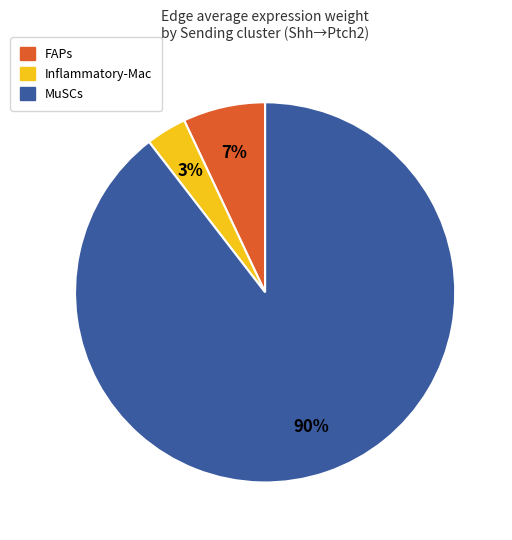

To the nearest percent, what portion does FAPs represent?

7%